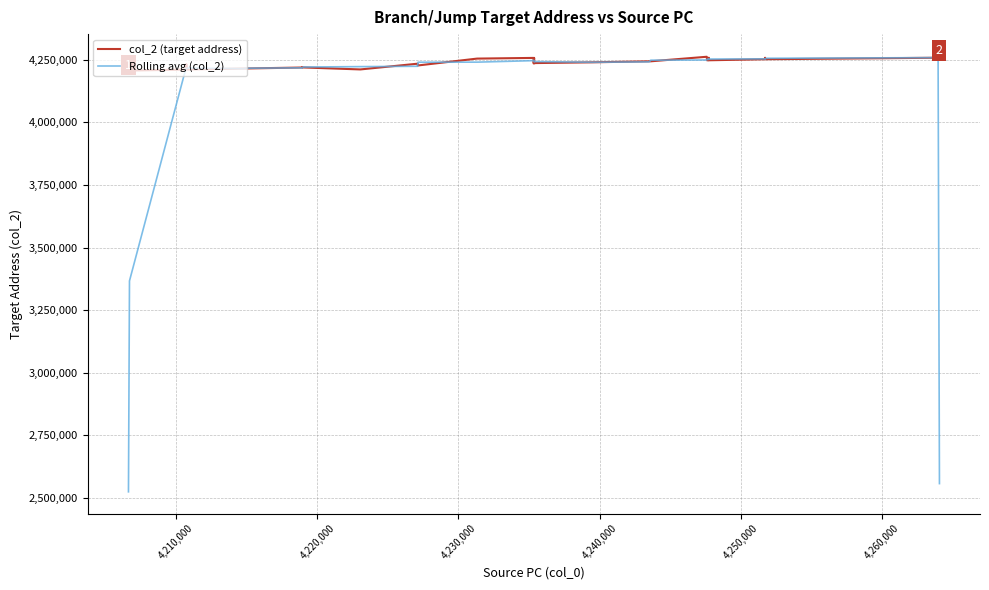

At how many categories does at least one series exceed 3650312?

40